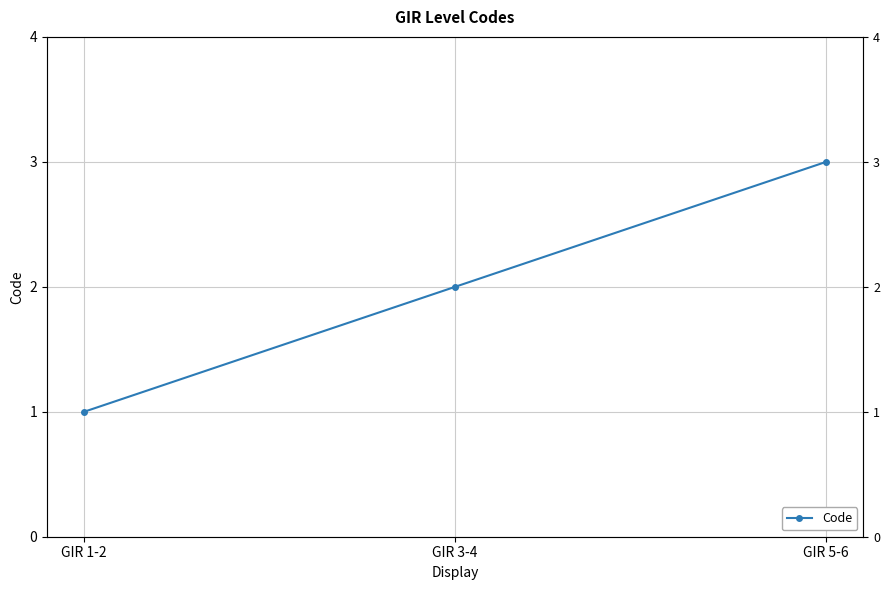

What is the minimum value shown in the chart?

1